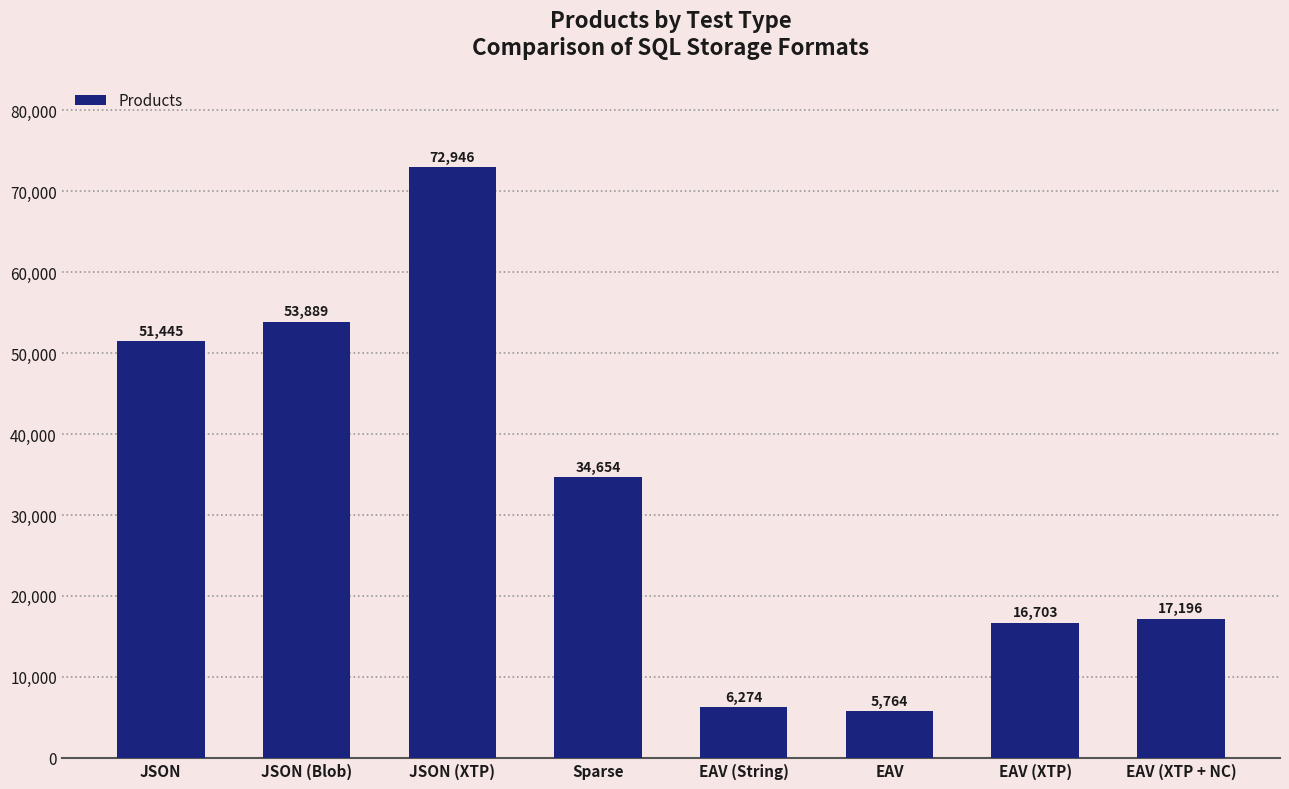

Reading left to right, transcribe all the data shown in this chart.

JSON=51445	JSON (Blob)=53889	JSON (XTP)=72946	Sparse=34654	EAV (String)=6274	EAV=5764	EAV (XTP)=16703	EAV (XTP + NC)=17196